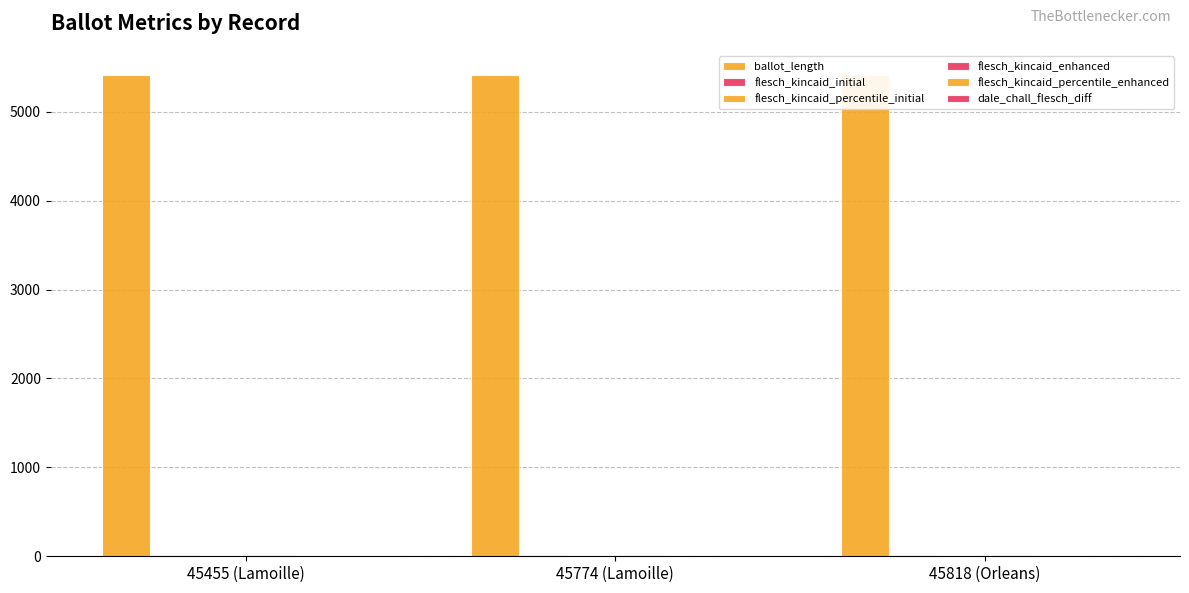

Reading left to right, list all the values displayed in this chart.

ballot_length: 45455 (Lamoille)=5414.0	45774 (Lamoille)=5414.0	45818 (Orleans)=5413.0
flesch_kincaid_initial: 45455 (Lamoille)=18.1	45774 (Lamoille)=18.1	45818 (Orleans)=18.1
flesch_kincaid_percentile_initial: 45455 (Lamoille)=0.3	45774 (Lamoille)=0.3	45818 (Orleans)=0.3
flesch_kincaid_enhanced: 45455 (Lamoille)=18.1	45774 (Lamoille)=18.1	45818 (Orleans)=18.1
flesch_kincaid_percentile_enhanced: 45455 (Lamoille)=0.4	45774 (Lamoille)=0.4	45818 (Orleans)=0.4
dale_chall_flesch_diff: 45455 (Lamoille)=0.1	45774 (Lamoille)=0.1	45818 (Orleans)=0.1